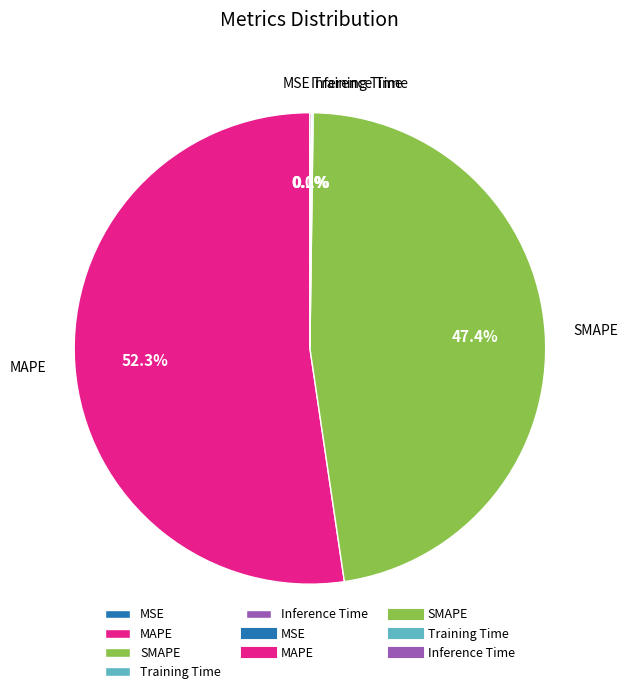

Which slice is the largest?

MAPE